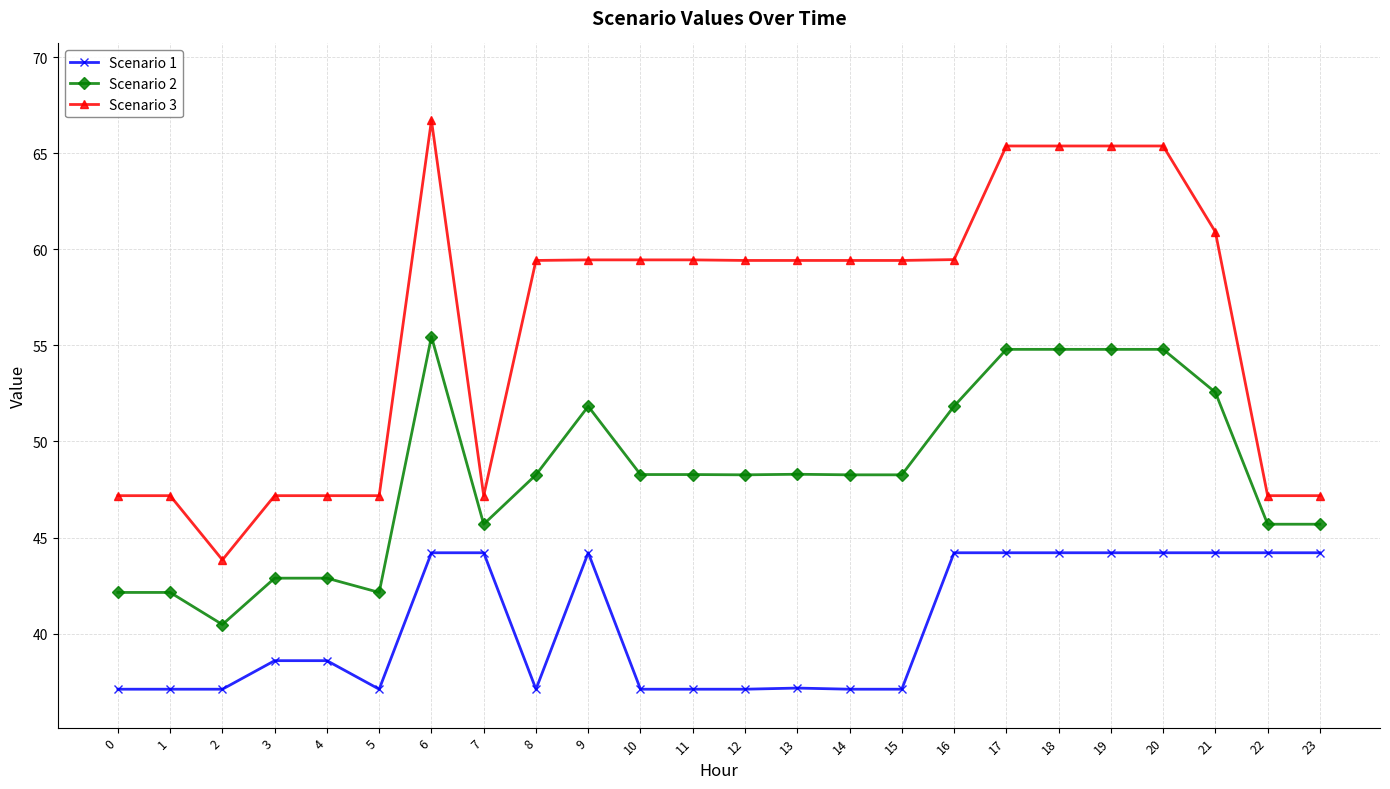

At which category does the chart reach its peak across all series?

6